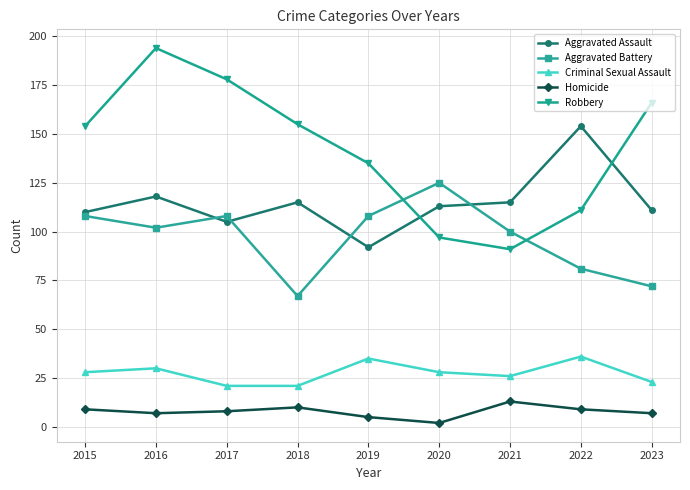

How many values in the Aggravated Assault series are below 113?

4